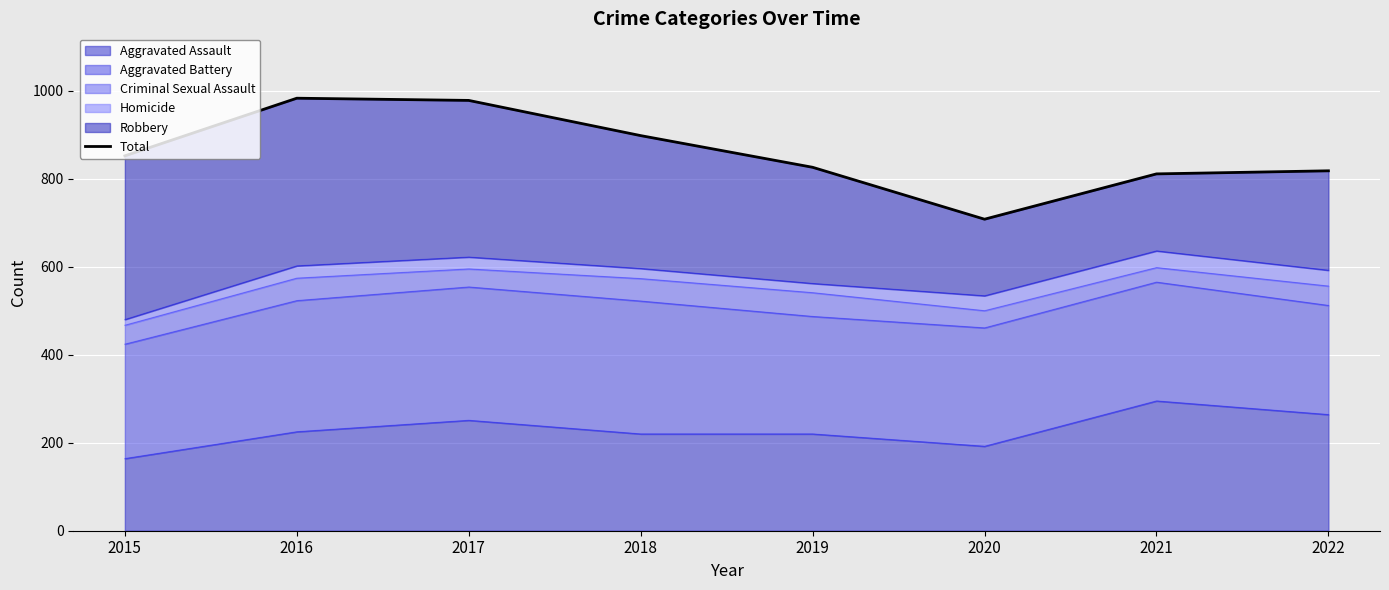

What is the minimum value shown in the chart?

708